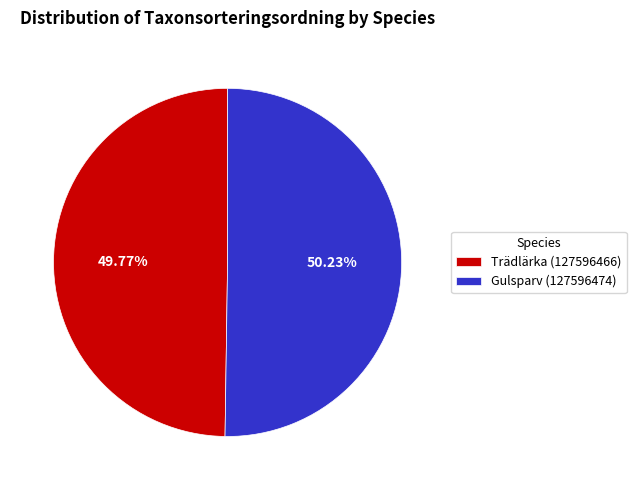

Does any single category account for the majority?

Yes